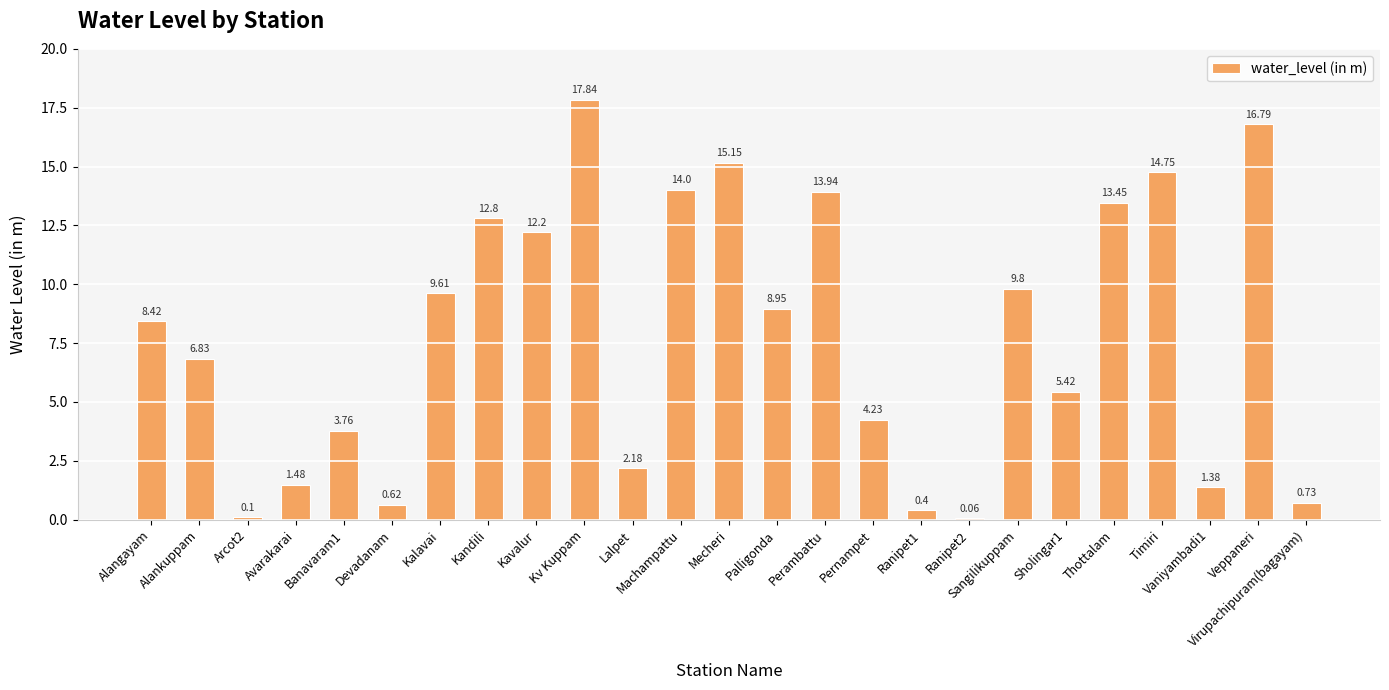

The value at Kalavai is 9.6. True or false?

True